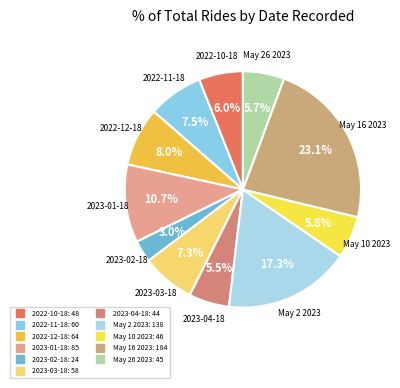

How many segments does this pie chart have?

11